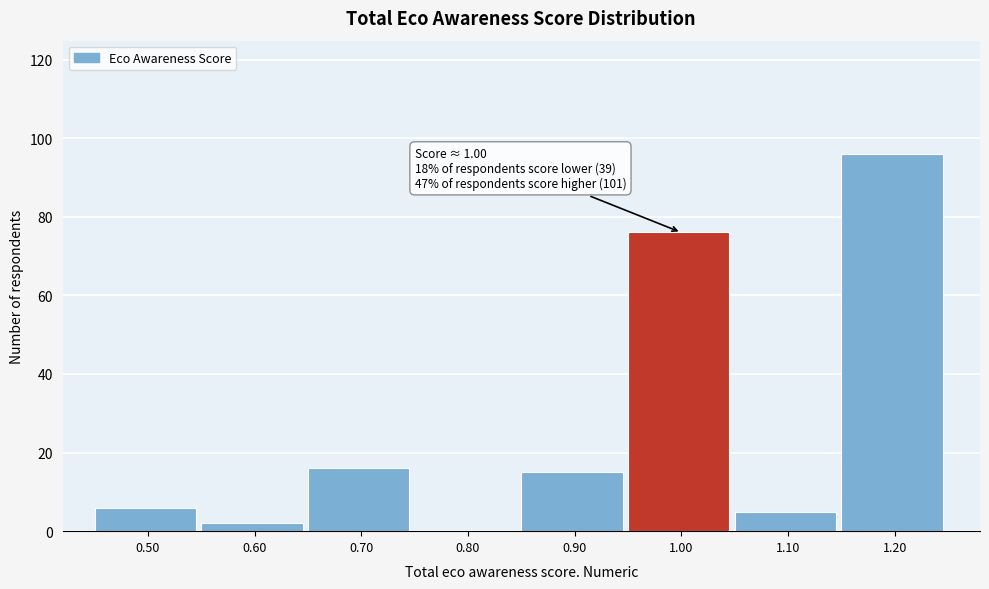

Over which range of the x-axis is the bar tallest?

1.15 to 1.25